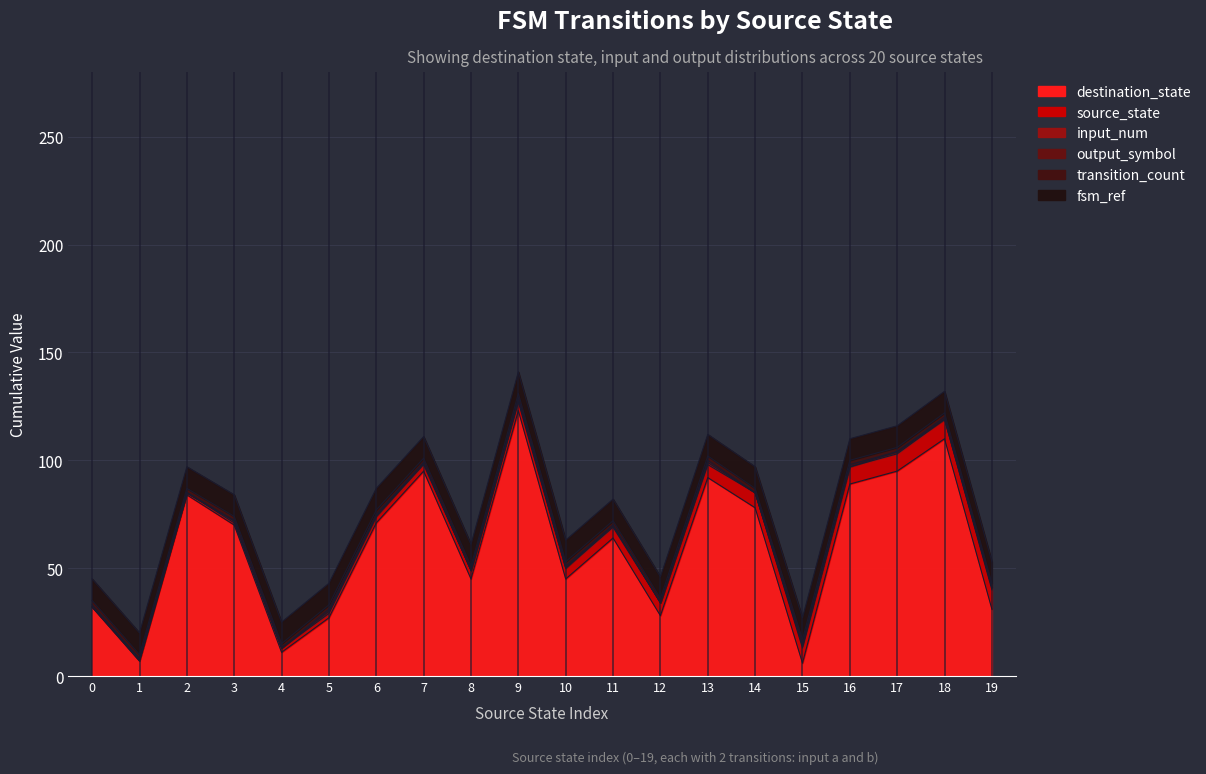

True or false: transition_count and destination_state cross at least once.

False